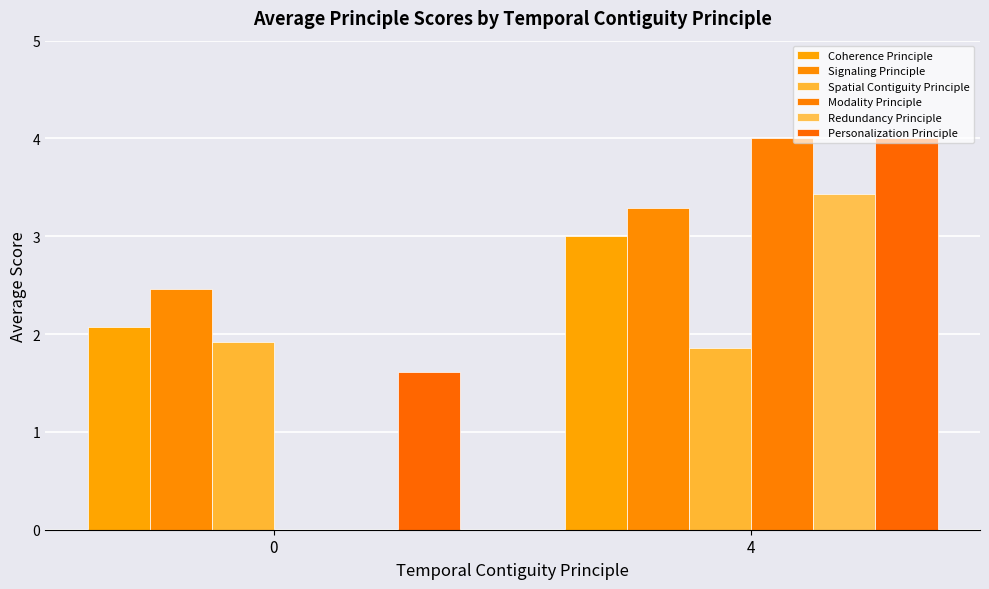

What is the value of the Modality Principle bar at the 2nd from the left?

4.0